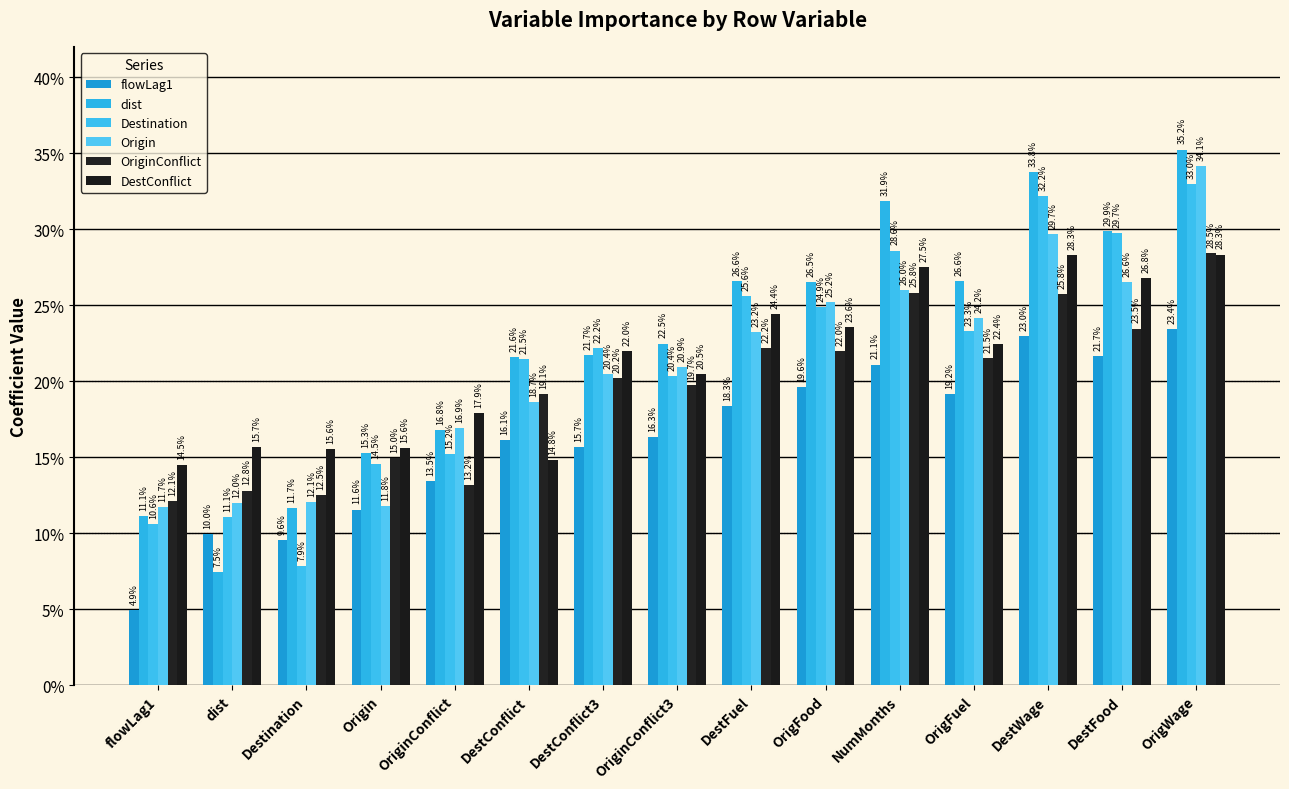

At which label is Origin closest to 0?

flowLag1